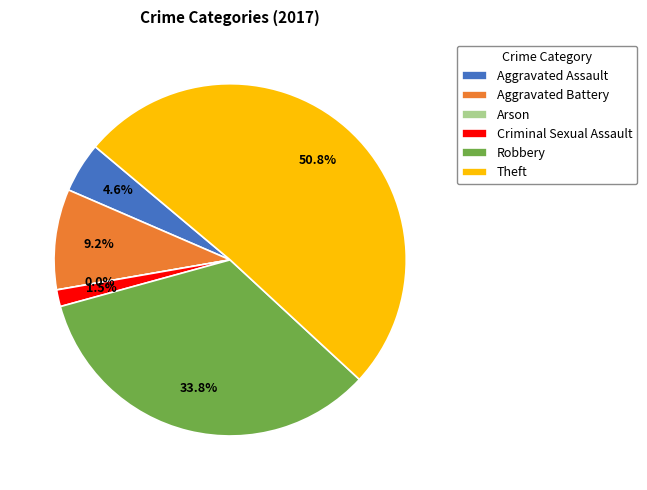

What is the change in value from Arson to Theft?

+33